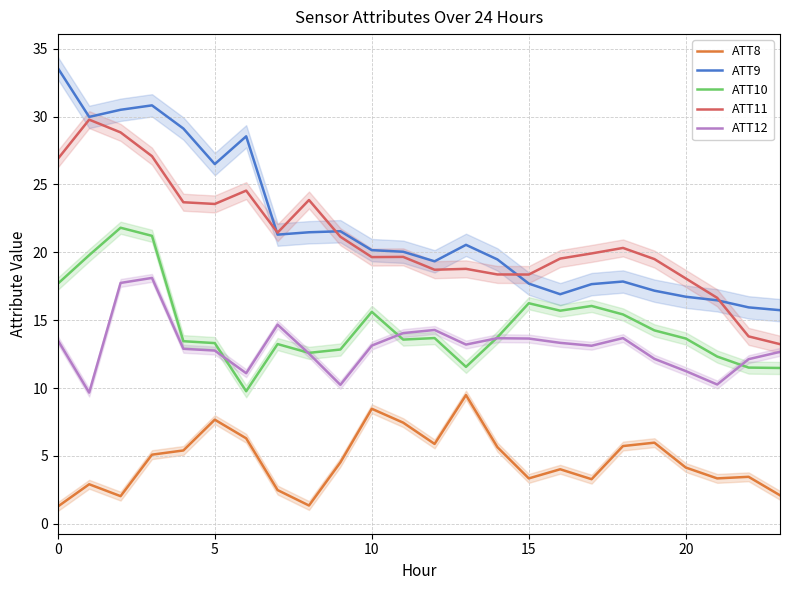

Which series has the largest total across all categories?

ATT9